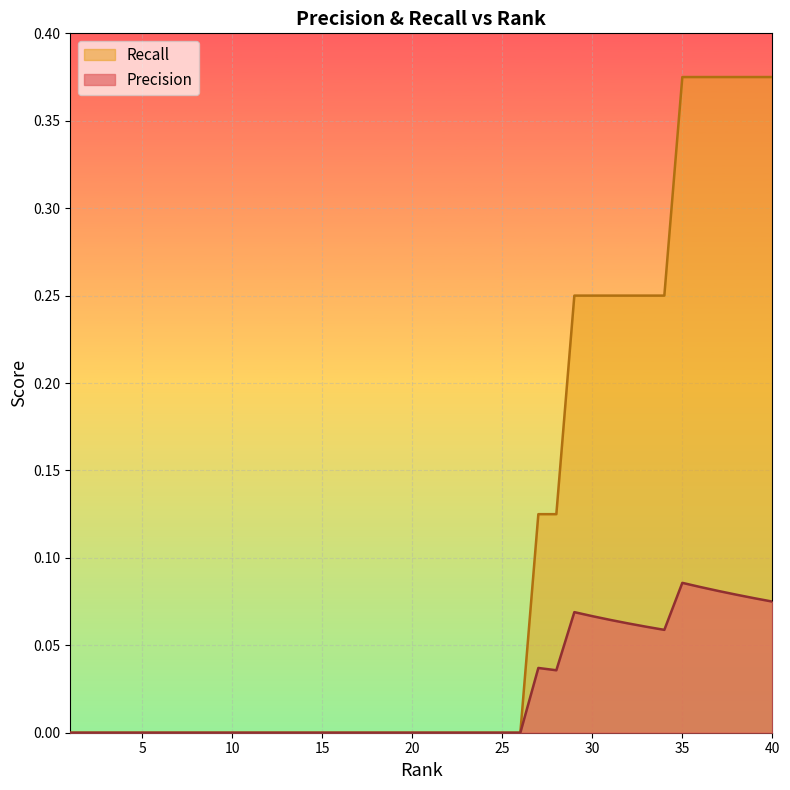

Reading right to left, transcribe all the data shown in this chart.

Precision: 0.1	0.1	0.1	0.1	0.1	0.1	0.1	0.1	0.1	0.1	0.1	0.1	0.0	0.0	0.0	0.0	0.0	0.0	0.0	0.0	0.0	0.0	0.0	0.0	0.0	0.0	0.0	0.0	0.0	0.0	0.0	0.0	0.0	0.0	0.0	0.0	0.0	0.0	0.0	0.0
Recall: 0.4	0.4	0.4	0.4	0.4	0.4	0.2	0.2	0.2	0.2	0.2	0.2	0.1	0.1	0.0	0.0	0.0	0.0	0.0	0.0	0.0	0.0	0.0	0.0	0.0	0.0	0.0	0.0	0.0	0.0	0.0	0.0	0.0	0.0	0.0	0.0	0.0	0.0	0.0	0.0